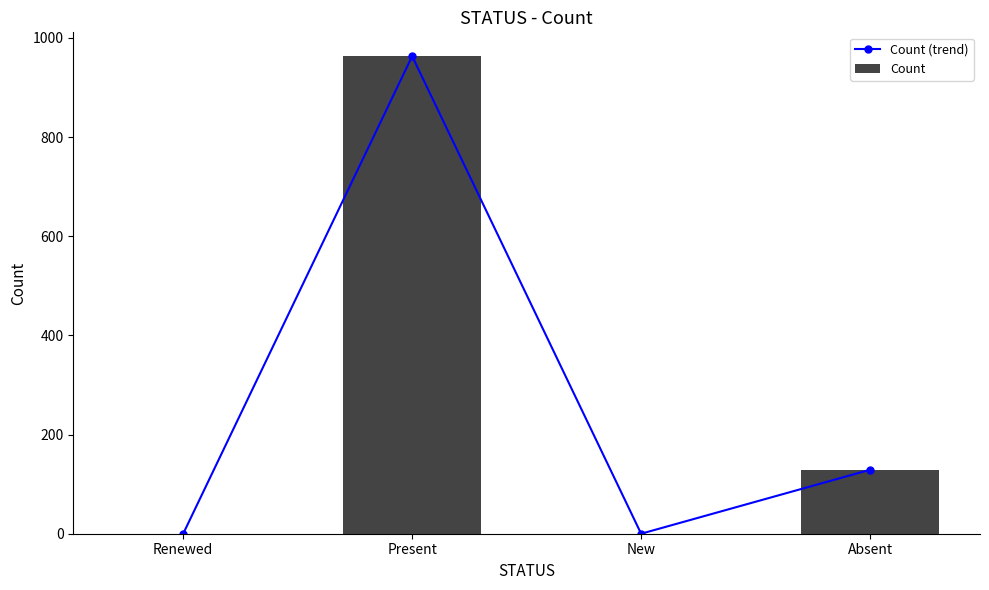

How many data points in Count (trend) are above 129?

1